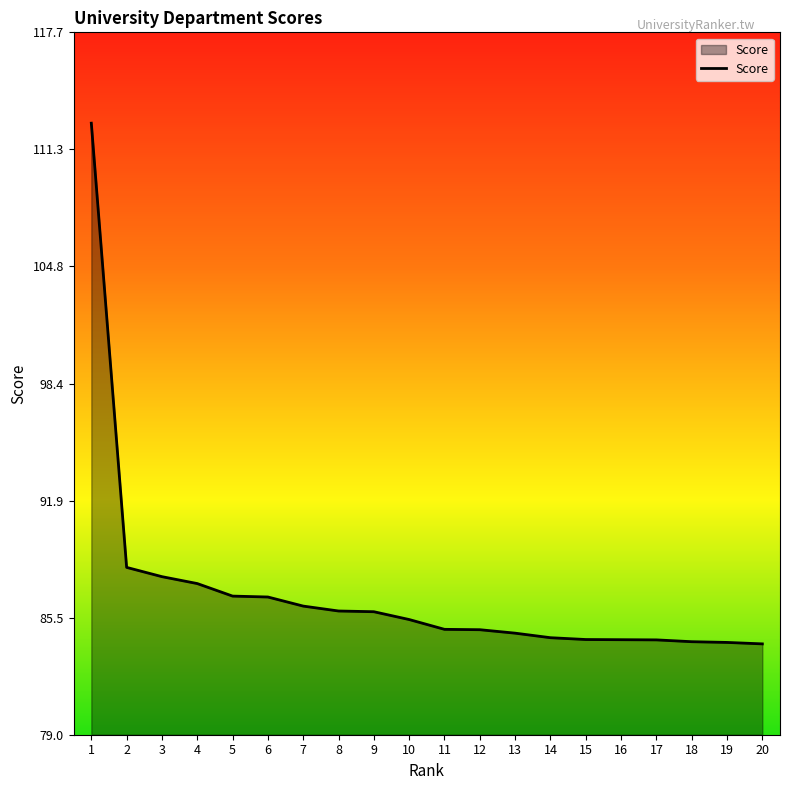

What is the change in value from 5 to 20?

-2.6